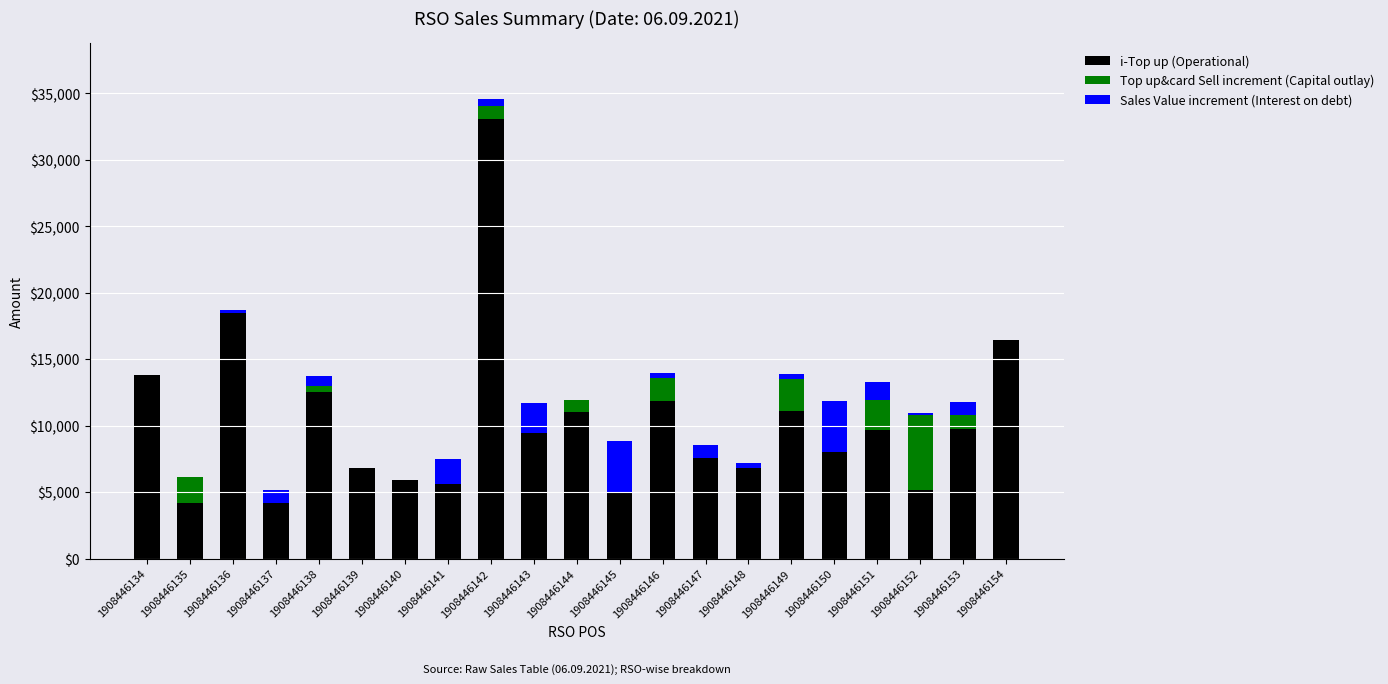

At which category is the sum across all series the highest?

1908446142